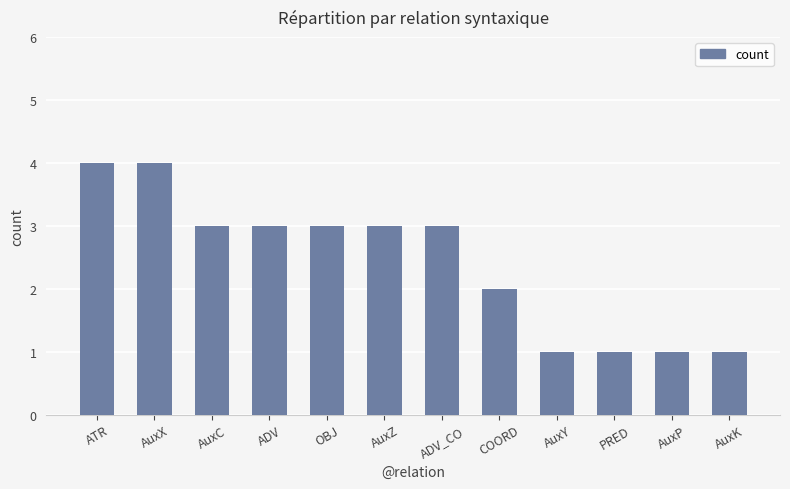

What position from the right is AuxY?

4